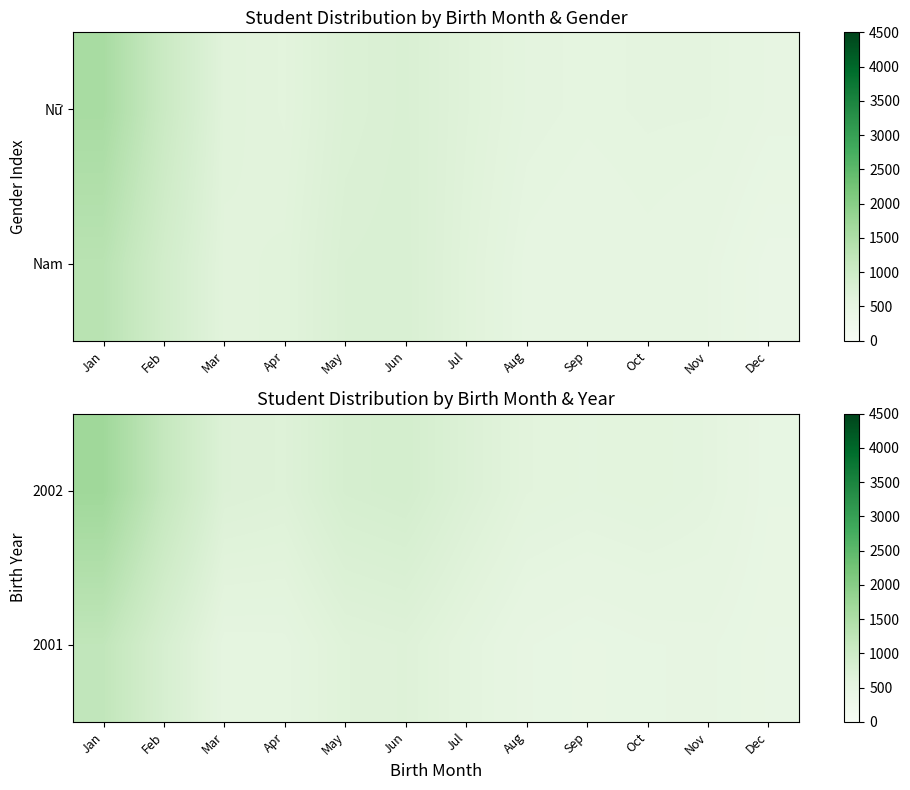

The 2002 series shows 267.3 at Feb. True or false?

False